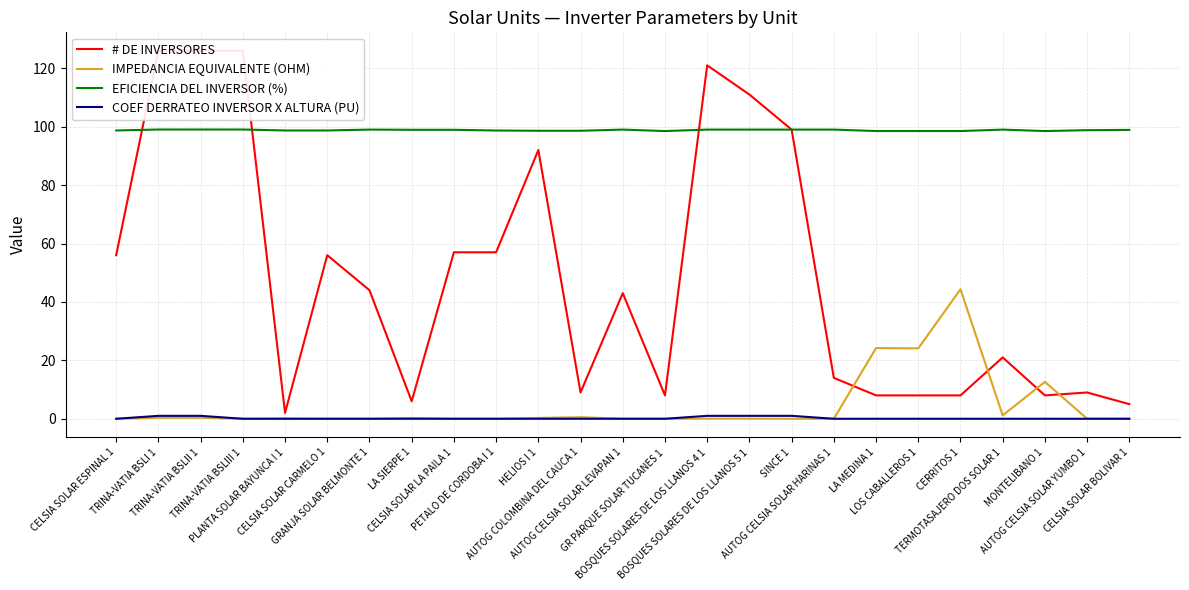

Which series has the largest total across all categories?

EFICIENCIA DEL INVERSOR (%)